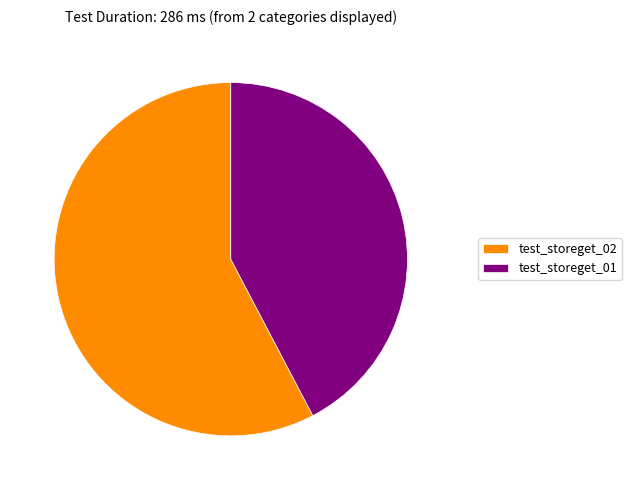

Is it true that test_storeget_02 is 64% of the pie?

False